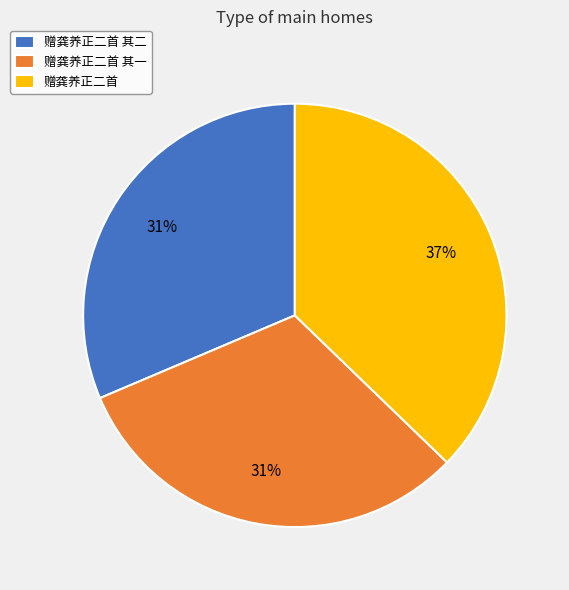

Is it true that 赠龚养正二首 其二 is 40% of the pie?

False